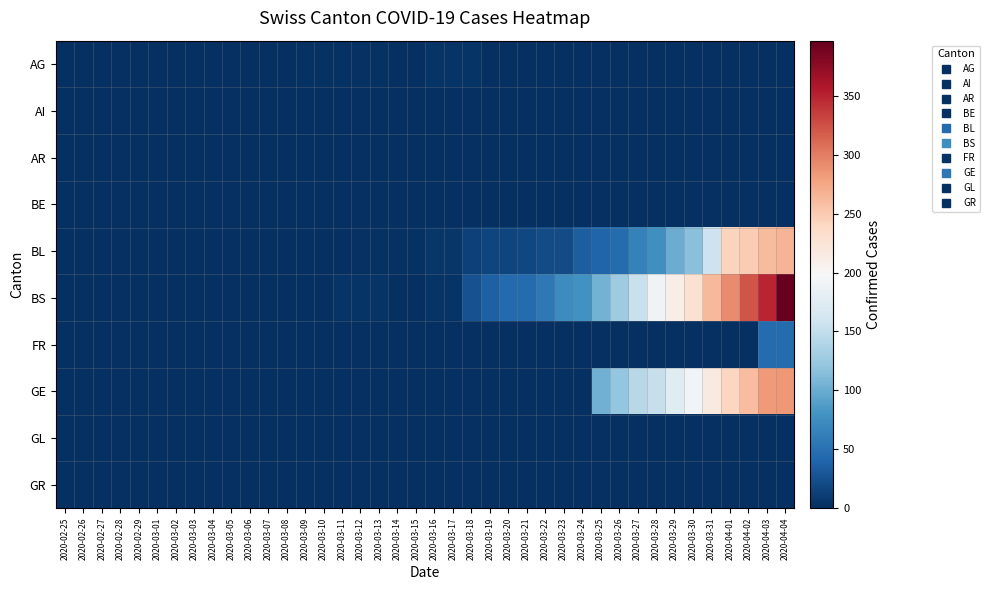

List the series in order of their peak value, lowest first.

AI, AR, BE, GL, GR, AG, FR, BL, GE, BS